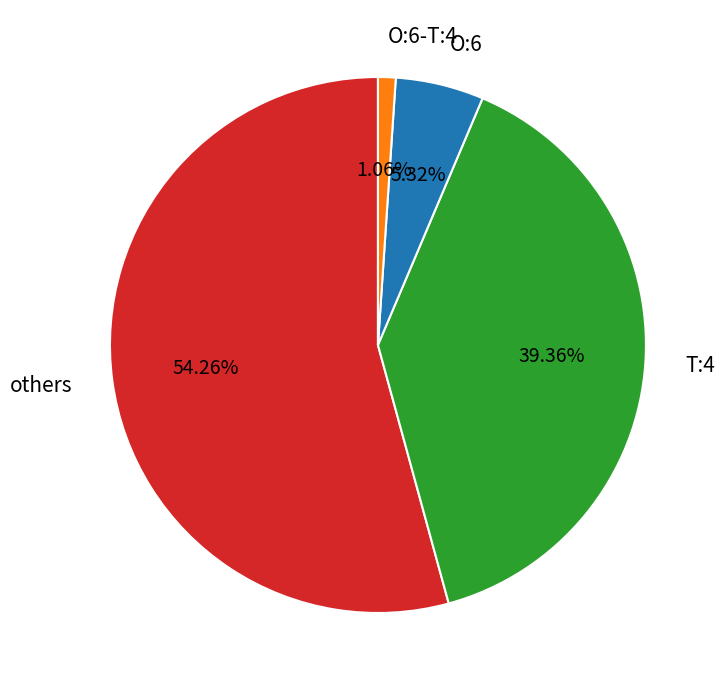

Which slice is the smallest?

O:6-T:4